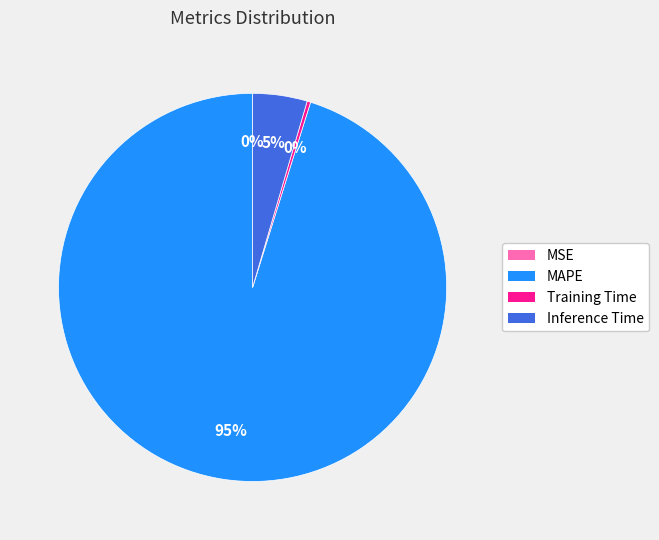

Which category has the biggest portion of the pie?

MAPE